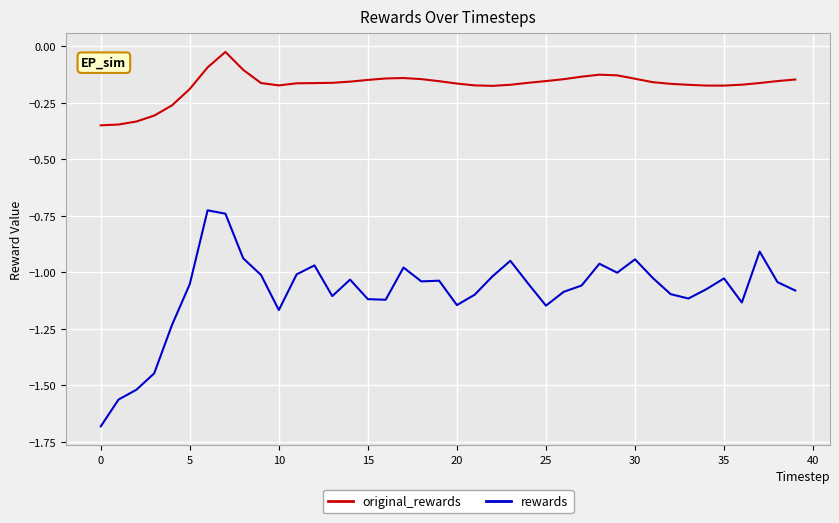

True or false: rewards and original_rewards cross at least once.

False